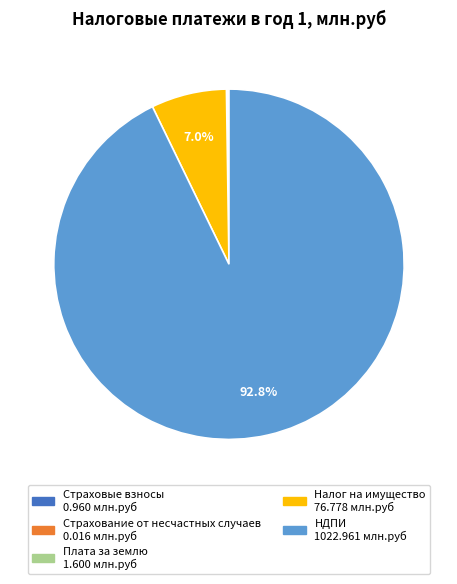

Is there any slice that represents more than half of the pie?

Yes